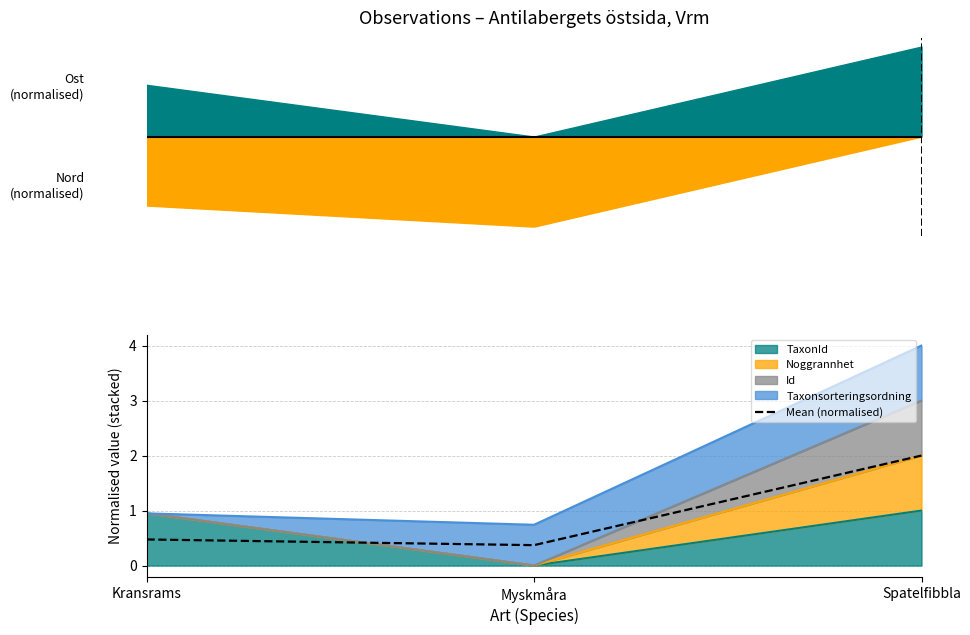

What position from the left is Kransrams?

1